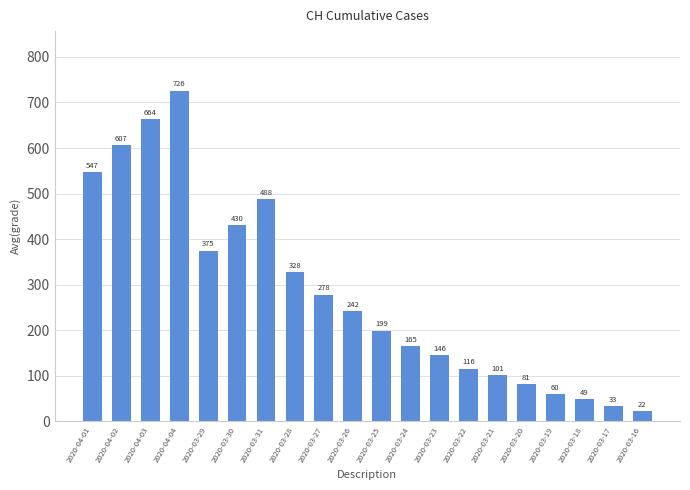

What is the difference between the second highest and second lowest values?

631